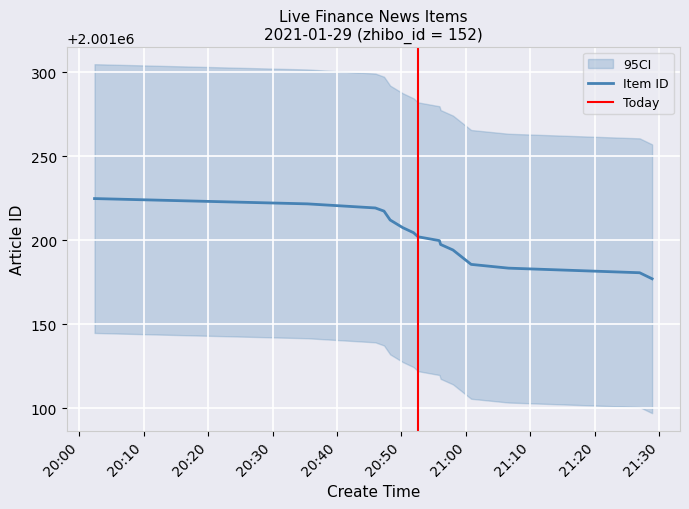

How many data points does each series have?

15